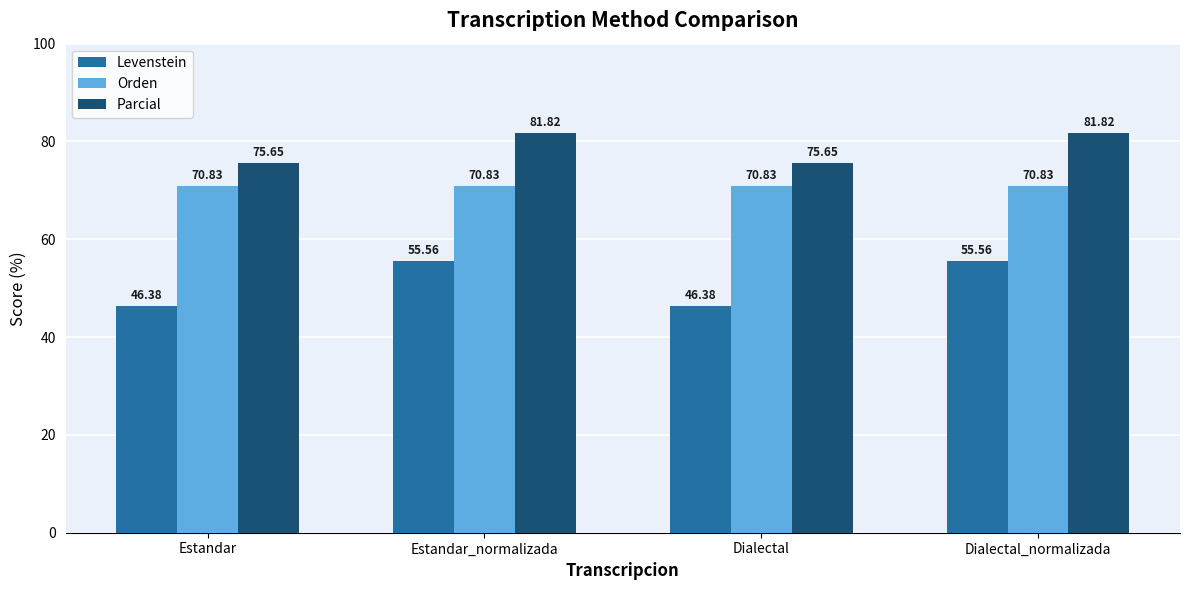

What is the sum of the Parcial values at Dialectal_normalizada and Estandar_normalizada?

163.6